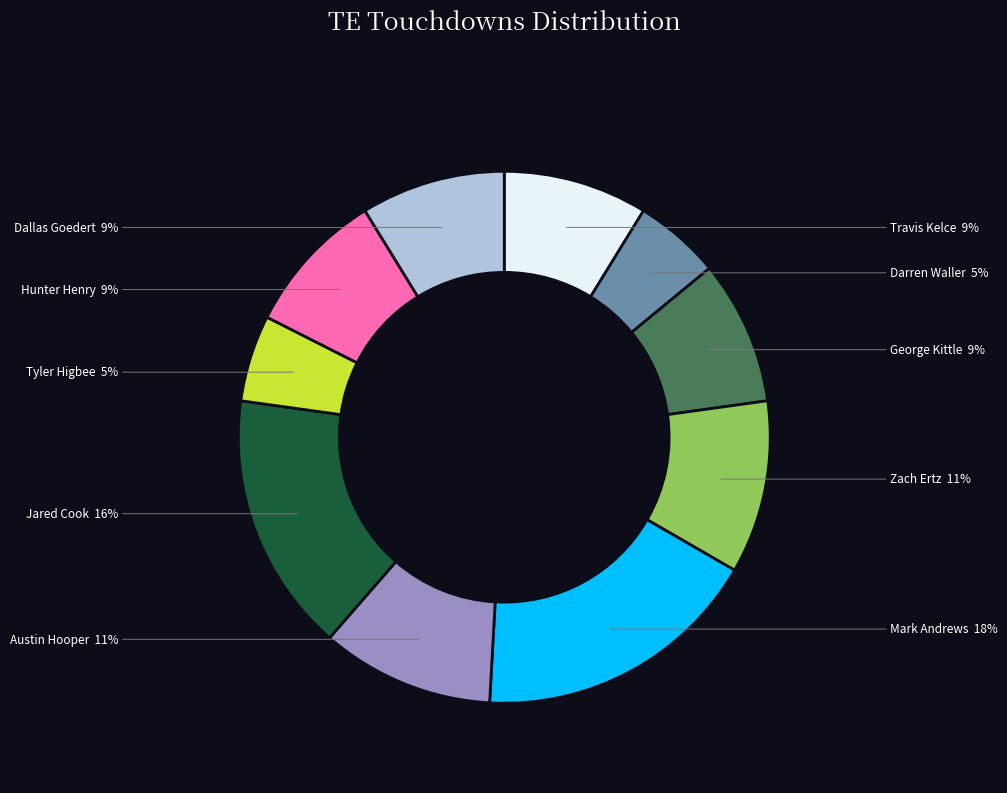

To the nearest percent, what is the average slice percentage?

10%